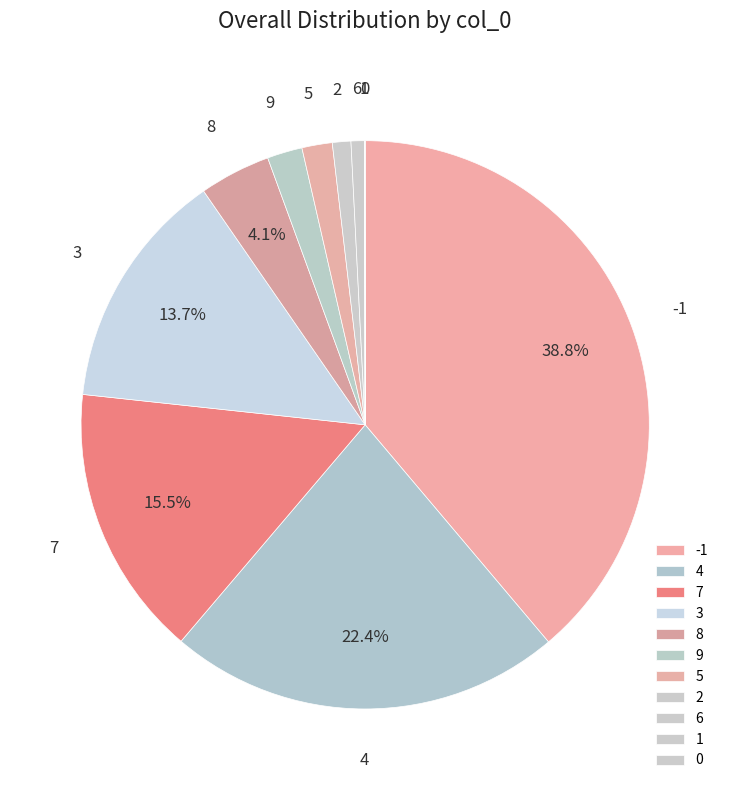

What portion of the pie excludes 3?

86.3%